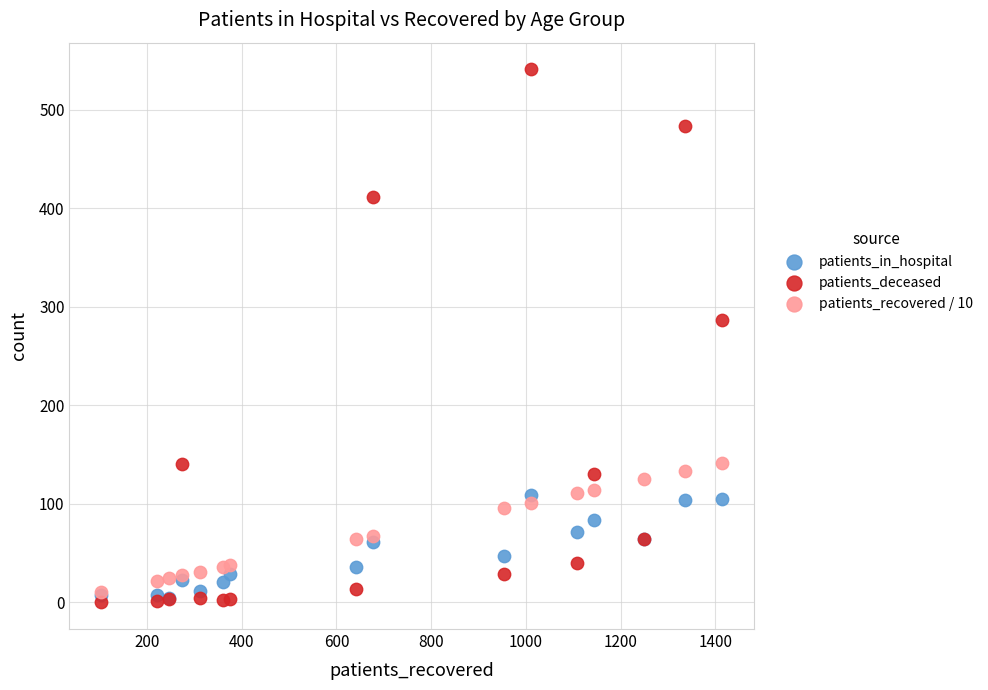

What are all the series names shown in the legend?

patients_in_hospital, patients_deceased, patients_recovered / 10